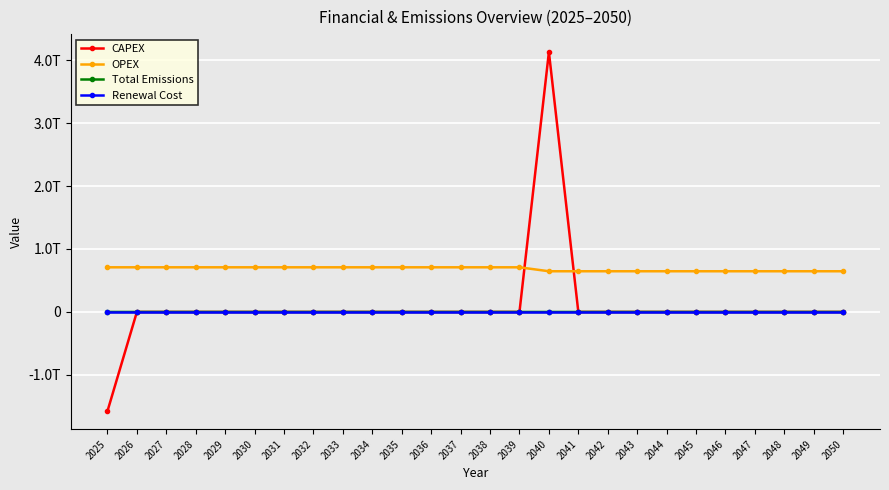

What is the sum of the Total Emissions values at 2050 and 2026?

20733547.6